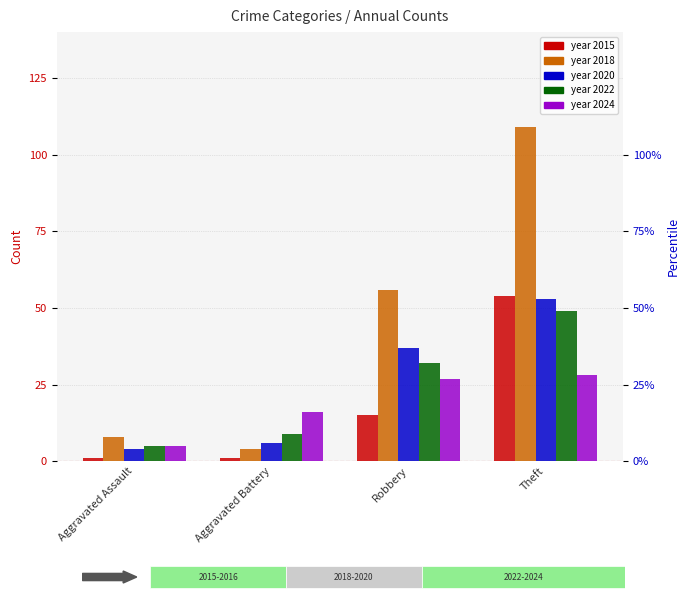

Does the chart contain stacked bars?

No